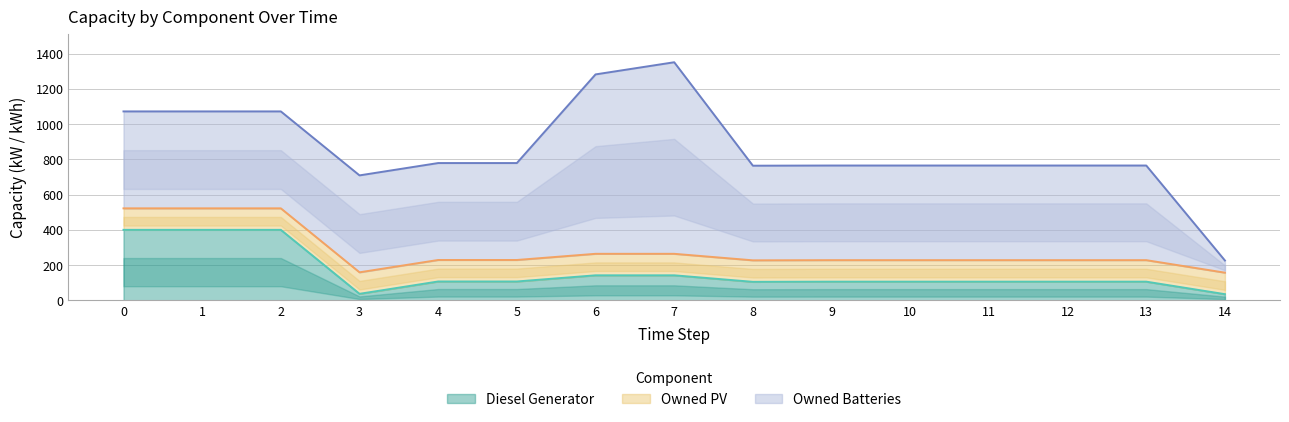

What are all the series names shown in the legend?

Diesel Generator, Owned PV, Owned Batteries